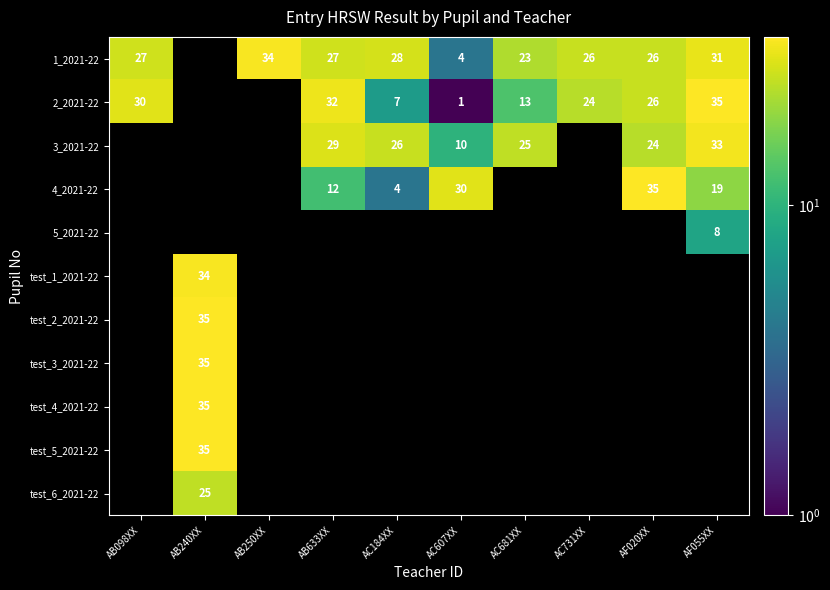

True or false: 2_2021-22 has a value of 43 at AB633XX.

False